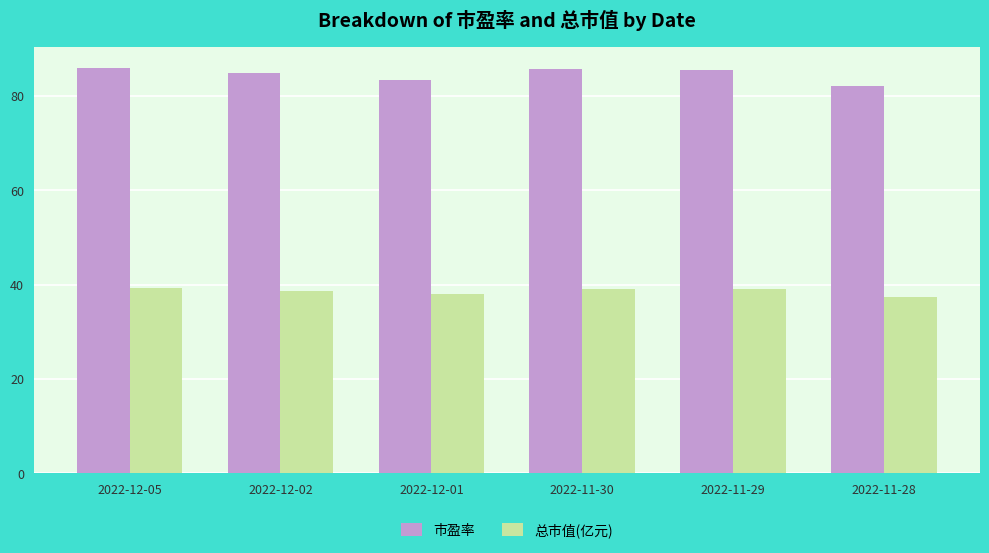

List the series in order of their peak value, highest first.

市盈率, 总市值(亿元)